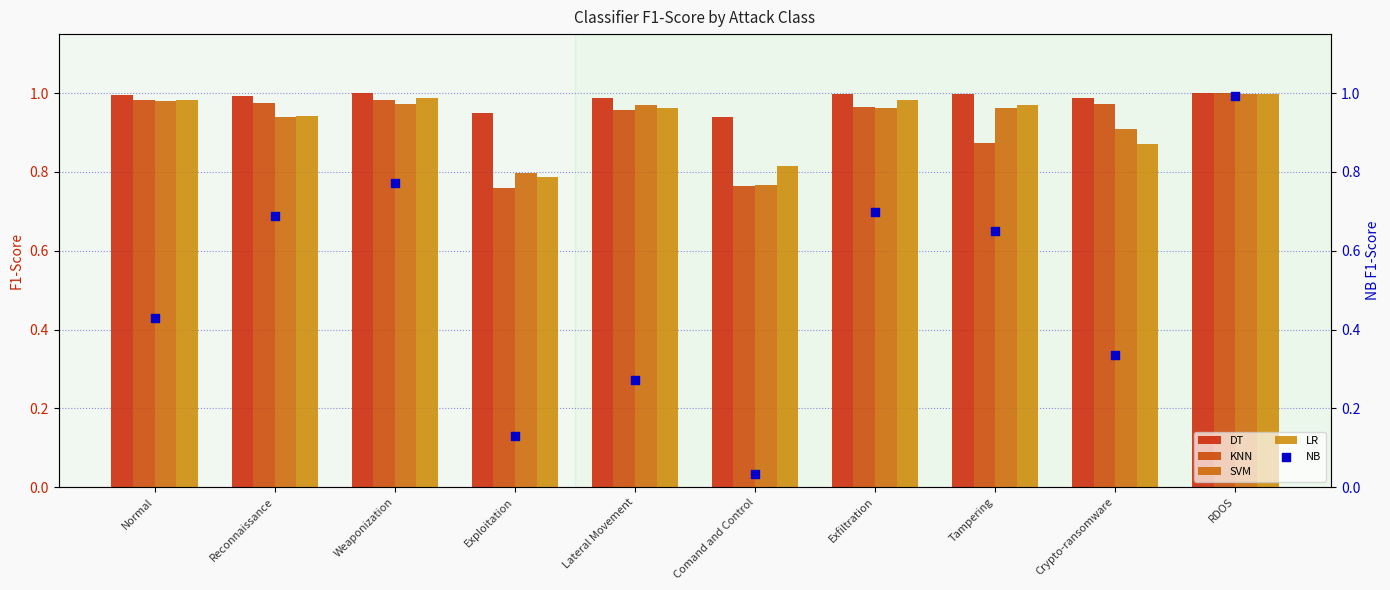

At which category is the sum across all series the highest?

RDOS